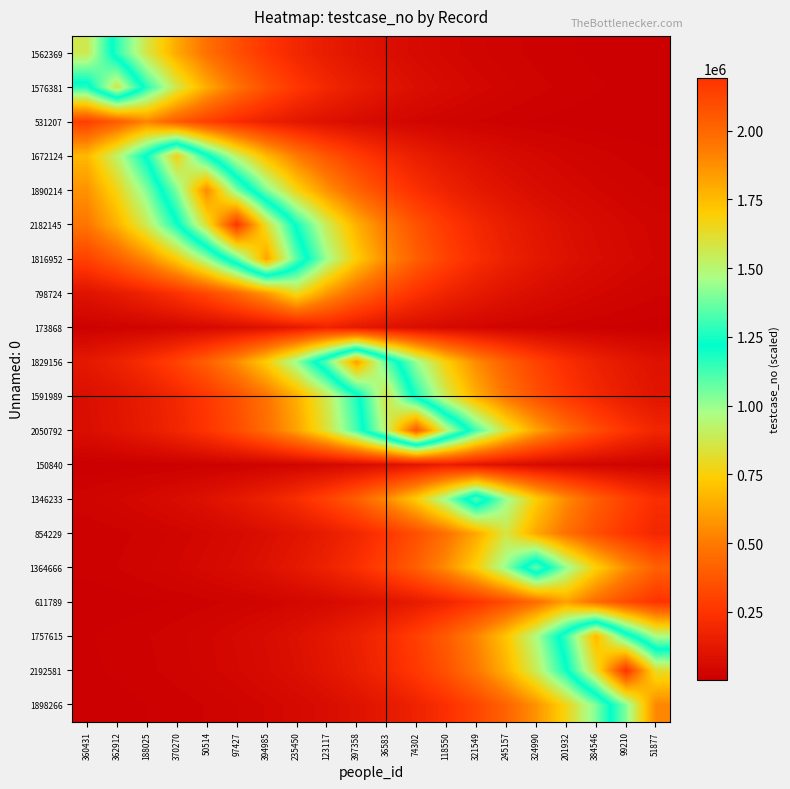

Reading left to right, list all the values displayed in this chart.

1562369: 360431=1562370.0	362912=1157432.2	188025=857446.8	370270=635212.2	50514=470576.8	97427=348611.9	394985=258258.0	235450=191322.2	123117=141735.0	397358=104999.9	36583=77785.8	74302=57625.2	118550=42689.8	321549=31625.4	245157=23428.6	324990=17356.4	201932=12857.9	384546=9525.4	99210=7056.6	51877=5227.6
1576381: 360431=1167812.5	362912=1576382.0	188025=1167812.5	370270=865136.8	50514=640909.1	97427=474797.1	394985=351738.4	235450=260574.2	123117=193038.1	397358=143006.1	36583=105941.6	74302=78483.4	118550=58142.0	321549=43072.6	245157=31909.0	324990=23638.8	201932=17512.0	384546=12973.2	99210=9610.8	51877=7119.9
531207: 360431=291533.1	362912=393528.6	188025=531208.0	370270=393528.6	50514=291533.1	97427=215973.1	394985=159996.8	235450=118528.5	123117=87808.1	397358=65049.8	36583=48190.1	74302=35700.1	118550=26447.3	321549=19592.6	245157=14514.6	324990=10752.7	201932=7965.8	384546=5901.2	99210=4371.7	51877=3238.6
1672124: 360431=679835.3	362912=917681.7	188025=1238740.7	370270=1672125.0	50514=1238740.7	97427=917681.7	394985=679835.3	235450=503634.4	123117=373101.5	397358=276400.4	36583=204762.5	74302=151691.8	118550=112376.0	321549=83250.2	245157=61673.3	324990=45688.7	201932=33847.0	384546=25074.5	99210=18575.6	51877=13761.2
1890214: 360431=569321.8	362912=768504.1	188025=1037372.0	370270=1400305.7	50514=1890215.0	97427=1400305.7	394985=1037372.0	235450=768504.1	123117=569321.8	397358=421764.0	36583=312450.4	74302=231469.0	118550=171476.4	321549=127032.9	245157=94108.3	324990=69717.1	201932=51647.7	384546=38261.6	99210=28344.9	51877=20998.4
2182145: 360431=486902.6	362912=657249.7	188025=887194.4	370270=1197587.1	50514=1616573.5	97427=2182146.0	394985=1616573.5	235450=1197587.1	123117=887194.4	397358=657249.7	36583=486902.6	74302=360706.3	118550=267217.8	321549=197959.8	245157=146652.2	324990=108642.7	201932=80484.5	384546=59624.4	99210=44170.8	51877=32722.5
1816952: 360431=300340.3	362912=405417.0	188025=547255.7	370270=738718.0	50514=997164.9	97427=1346031.9	394985=1816953.0	235450=1346031.9	123117=997164.9	397358=738718.0	36583=547255.7	74302=405417.0	118550=300340.3	321549=222497.6	245157=164830.3	324990=122109.3	201932=90460.8	384546=67015.0	99210=49645.9	51877=36778.6
798724: 360431=97809.0	362912=132028.4	188025=178219.6	370270=240571.3	50514=324737.4	97427=438349.6	394985=591710.0	235450=798725.0	123117=591710.0	397358=438349.6	36583=324737.4	74302=240571.3	118550=178219.6	321549=132028.4	245157=97809.0	324990=72458.7	201932=53678.7	384546=39766.2	99210=29459.5	51877=21824.1
173868: 360431=15773.0	362912=21291.4	188025=28740.4	370270=38795.4	50514=52368.3	97427=70689.9	394985=95421.3	235450=128805.3	123117=173869.0	397358=128805.3	36583=95421.3	74302=70689.9	118550=52368.3	321549=38795.4	245157=28740.4	324990=21291.4	201932=15773.0	384546=11685.0	99210=8656.4	51877=6412.8
1829156: 360431=122929.4	362912=165937.4	188025=223992.0	370270=302357.6	50514=408140.1	97427=550931.5	394985=743679.7	235450=1003862.6	123117=1355072.8	397358=1829157.0	36583=1355072.8	74302=1003862.6	118550=743679.7	321549=550931.5	245157=408140.1	324990=302357.6	201932=223992.0	384546=165937.4	99210=122929.4	51877=91068.4
1591989: 360431=79260.5	362912=106990.5	188025=144422.1	370270=194949.4	50514=263154.2	97427=355221.0	394985=479498.2	235450=647254.8	123117=873702.6	397358=1179375.2	36583=1591990.0	74302=1179375.2	118550=873702.6	321549=647254.8	245157=479498.2	324990=355221.0	201932=263154.2	384546=194949.4	99210=144422.1	51877=106990.5
2050792: 360431=75639.7	362912=102103.0	188025=137824.6	370270=186043.7	50514=251132.8	97427=338993.8	394985=457593.8	235450=617687.0	123117=833790.2	397358=1125499.1	36583=1519264.8	74302=2050793.0	118550=1519264.8	321549=1125499.1	245157=833790.2	324990=617687.0	201932=457593.8	384546=338993.8	99210=251132.8	51877=186043.7
150840: 360431=4121.5	362912=5563.5	188025=7509.9	370270=10137.3	50514=13684.0	97427=18471.5	394985=24933.8	235450=33657.2	123117=45432.4	397358=61327.4	36583=82783.3	74302=111745.8	118550=150841.0	321549=111745.8	245157=82783.3	324990=61327.4	201932=45432.4	384546=33657.2	99210=24933.8	51877=18471.5
1346233: 360431=27250.3	362912=36784.1	188025=49653.4	370270=67025.0	50514=90474.3	97427=122127.6	394985=164855.0	235450=222531.0	123117=300385.4	397358=405477.9	36583=547337.9	74302=738828.9	118550=997314.7	321549=1346234.0	245157=997314.7	324990=738828.9	201932=547337.9	384546=405477.9	99210=300385.4	51877=222531.0
854229: 360431=12809.7	362912=17291.2	188025=23340.7	370270=31506.7	50514=42529.6	97427=57409.0	394985=77494.0	235450=104606.0	123117=141203.3	397358=190604.5	36583=257289.1	74302=347304.0	118550=468811.4	321549=632829.1	245157=854230.0	324990=632829.1	201932=468811.4	384546=347304.0	99210=257289.1	51877=190604.5
1364666: 360431=15160.1	362912=20464.0	188025=27623.5	370270=37287.8	50514=50333.2	97427=67942.8	394985=91713.1	235450=123799.8	123117=167112.2	397358=225577.9	36583=304498.4	74302=411029.8	118550=554832.2	321549=748945.1	245157=1010970.2	324990=1364667.0	201932=1010970.2	384546=748945.1	99210=554832.2	51877=411029.8
611789: 360431=5034.9	362912=6796.4	188025=9174.1	370270=12383.8	50514=16716.4	97427=22564.8	394985=30459.2	235450=41115.7	123117=55500.3	397358=74917.6	36583=101128.2	74302=136508.8	118550=184267.6	321549=248735.3	245157=335757.5	324990=453225.2	201932=611790.0	384546=453225.2	99210=335757.5	51877=248735.3
1757615: 360431=10715.7	362912=14464.7	188025=19525.4	370270=26356.5	50514=35577.5	97427=48024.6	394985=64826.4	235450=87506.5	123117=118121.5	397358=159447.3	36583=215231.4	74302=290532.0	118550=392177.1	321549=529383.8	245157=714593.3	324990=964600.1	201932=1302074.0	384546=1757616.0	99210=1302074.0	51877=964600.1
2192581: 360431=9903.0	362912=13367.6	188025=18044.4	370270=24357.4	50514=32879.0	97427=44382.1	394985=59909.5	235450=80869.4	123117=109162.2	397358=147353.6	36583=198906.6	74302=268495.8	118550=362431.4	321549=489231.2	245157=660393.0	324990=891437.3	201932=1203314.5	384546=1624304.7	99210=2192582.0	51877=1624304.7
1898266: 360431=6351.5	362912=8573.7	188025=11573.3	370270=15622.3	50514=21087.8	97427=28465.6	394985=38424.6	235450=51867.7	123117=70014.1	397358=94509.1	36583=127574.0	74302=172206.9	118550=232455.0	321549=313781.4	245157=423560.6	324990=571747.0	201932=771777.8	384546=1041791.0	99210=1406270.8	51877=1898267.0